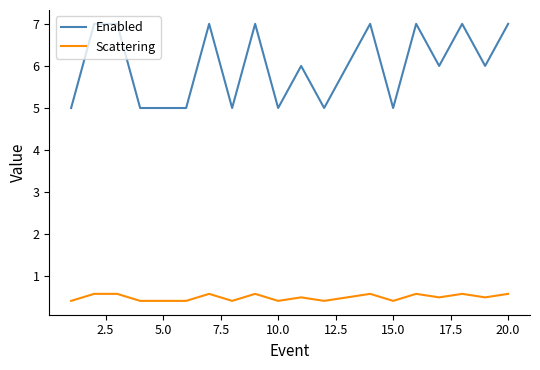

True or false: Enabled and Scattering intersect in this chart.

False